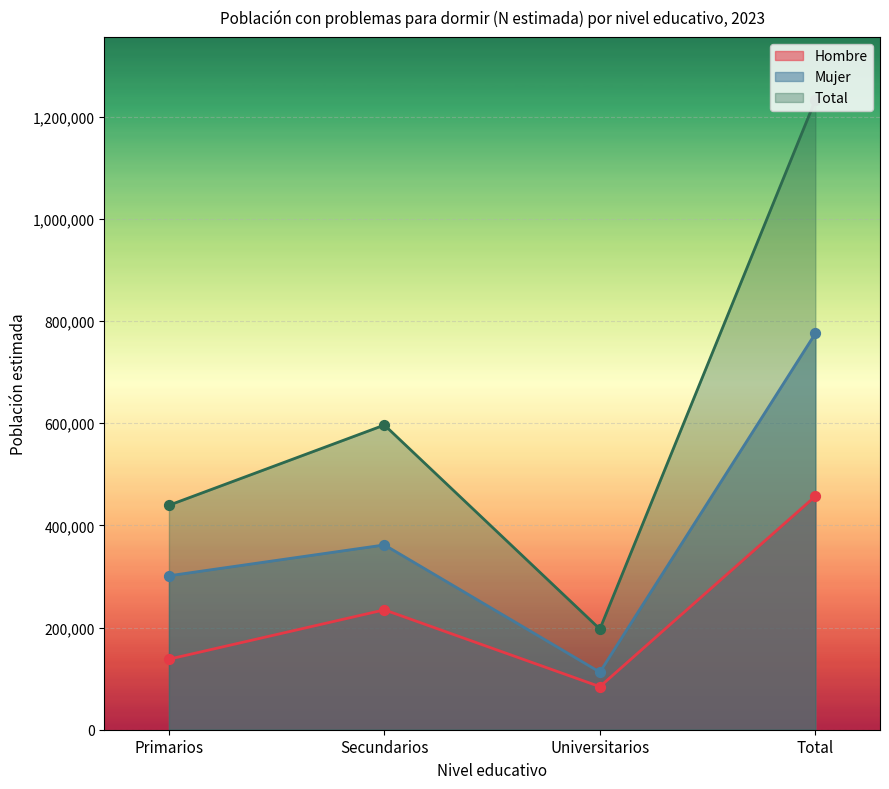

What is the total value across all series at Universitarios?

393930